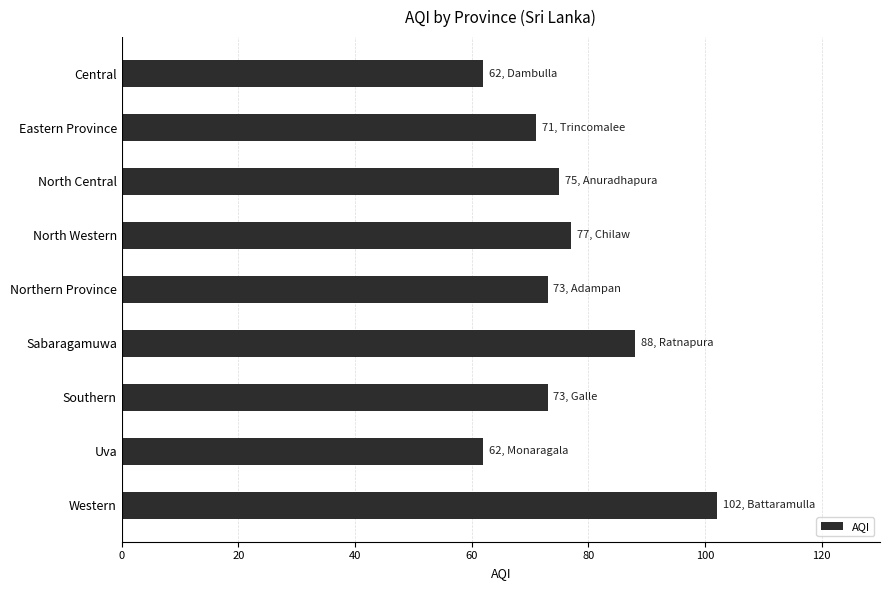

Approximately how many times larger is the value at Southern compared to Northern Province?

1.0